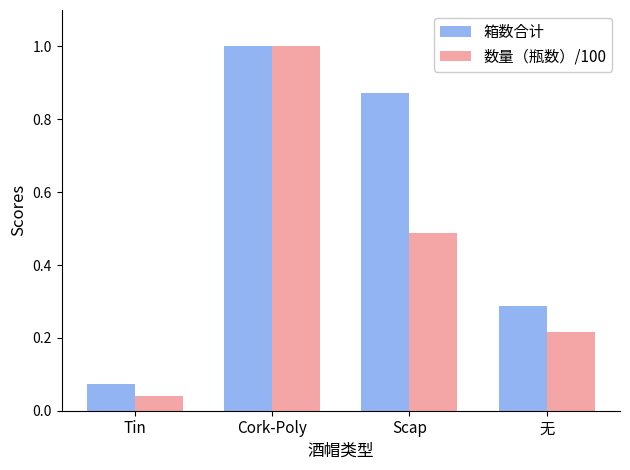

What is the label of the 4th bar from the left?

无